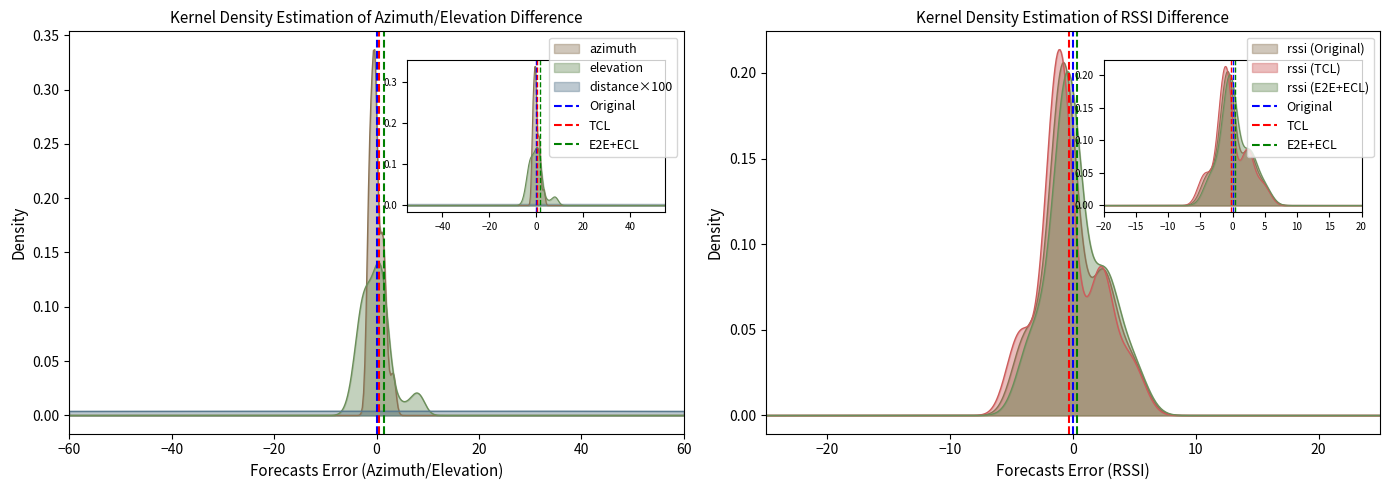

What is the sum of all Original values?

1